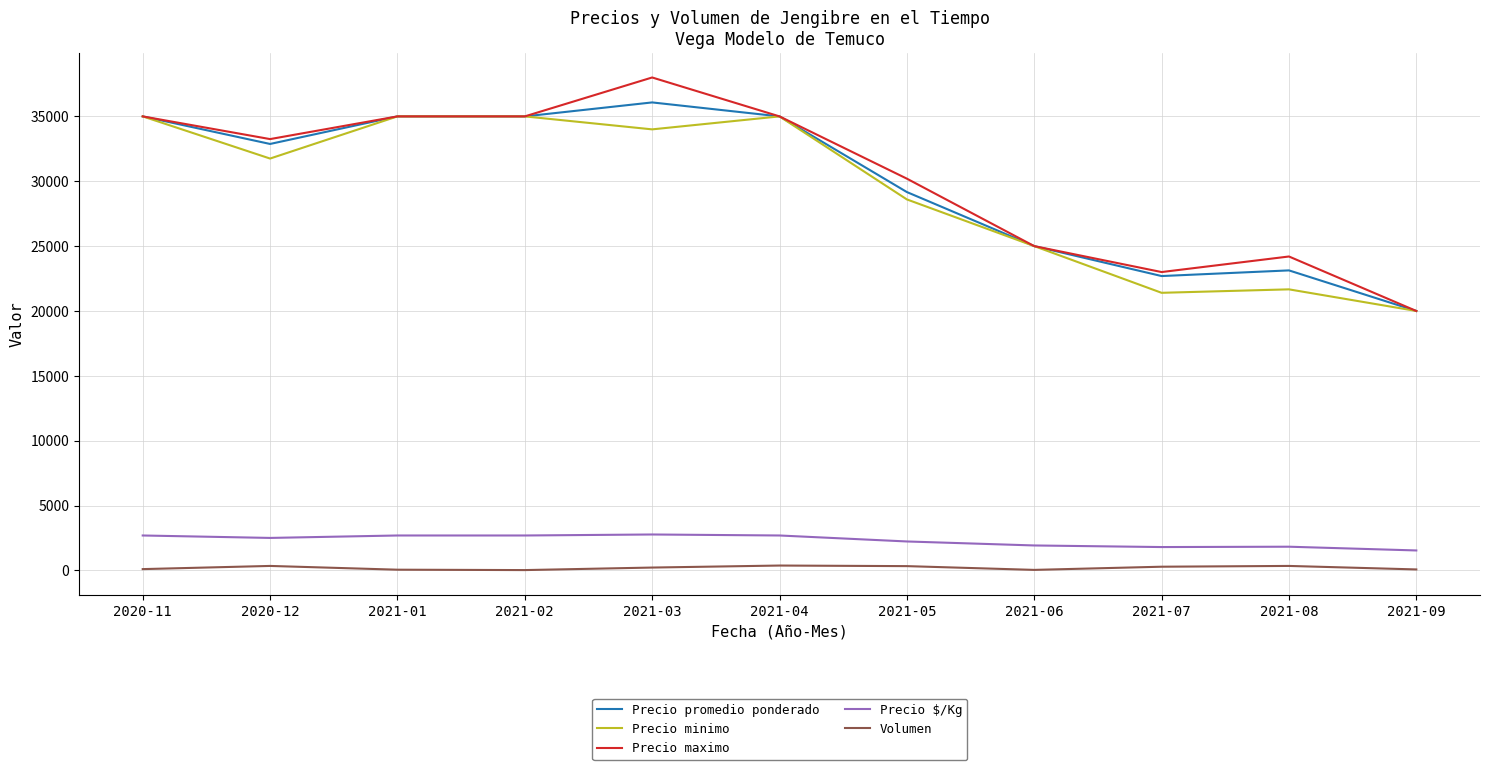

How many lines are shown in the chart?

5